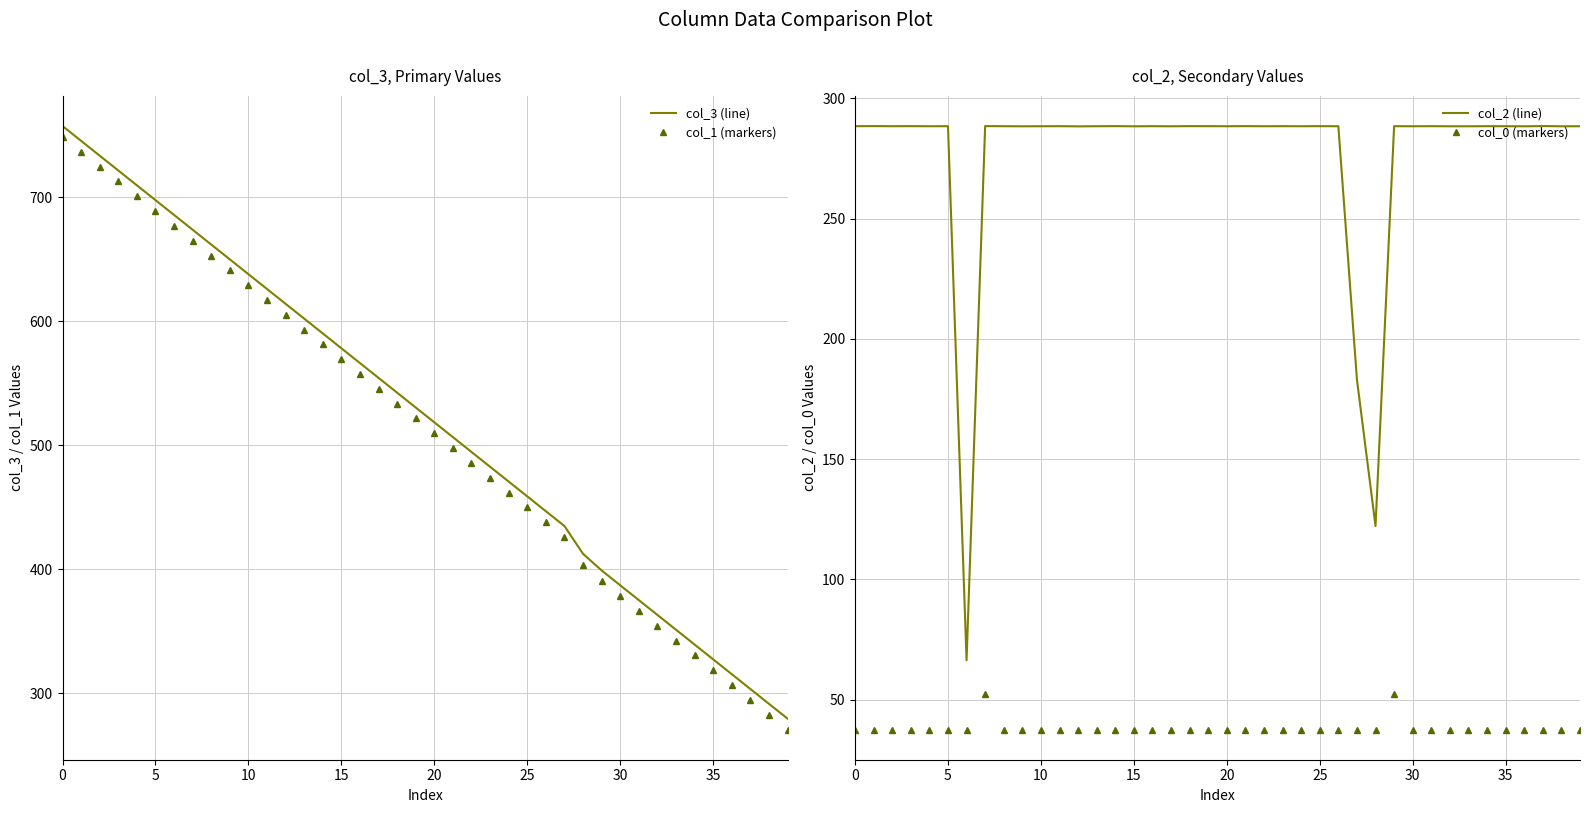

Count the number of categories in the chart.

40